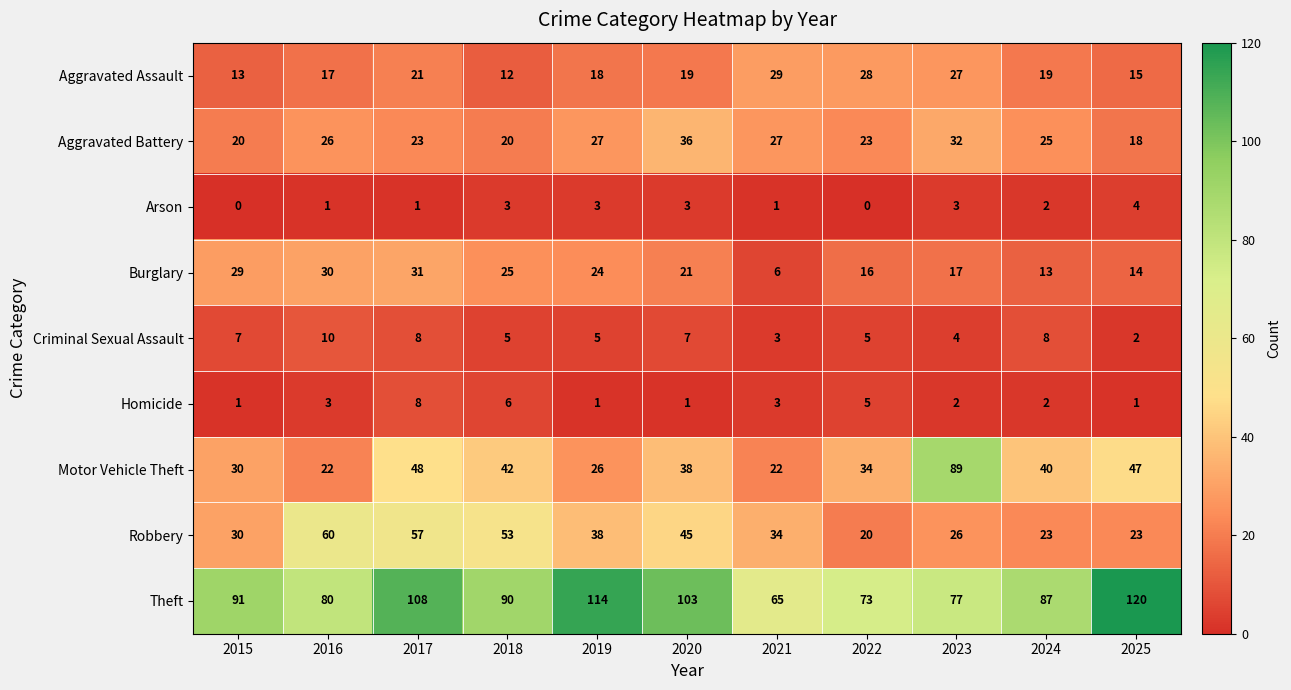

The value of Aggravated Battery at 2018 is 13. True or false?

False